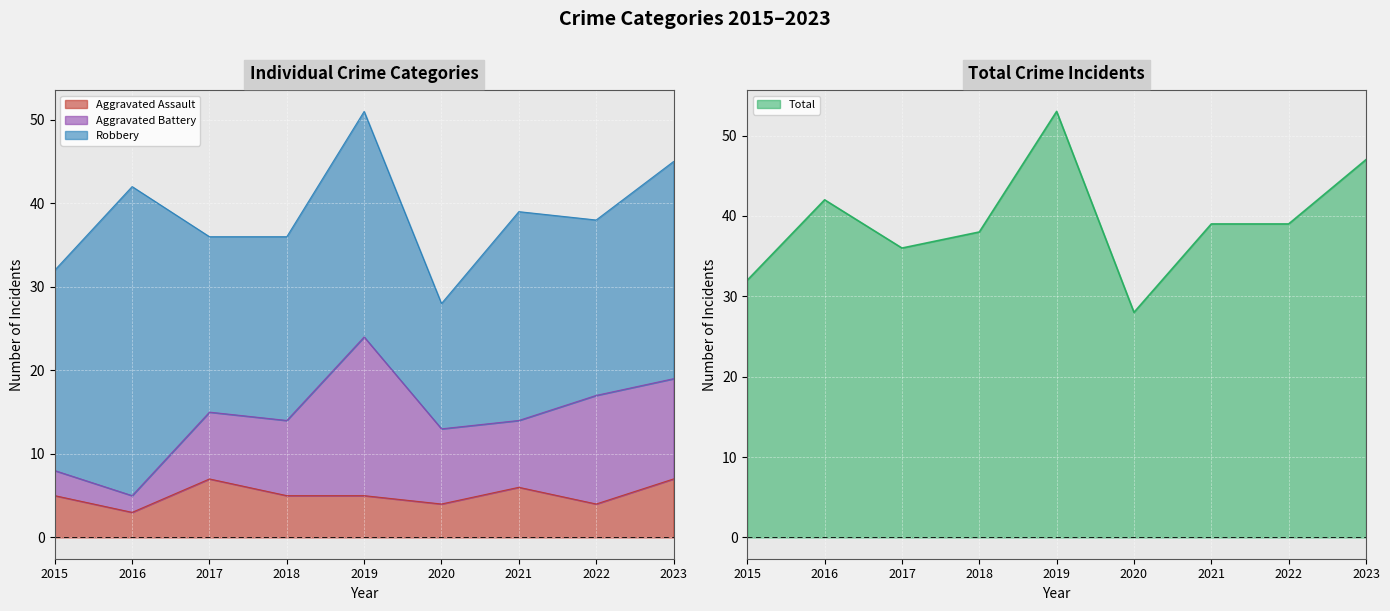

What is the maximum value for Aggravated Assault?

7